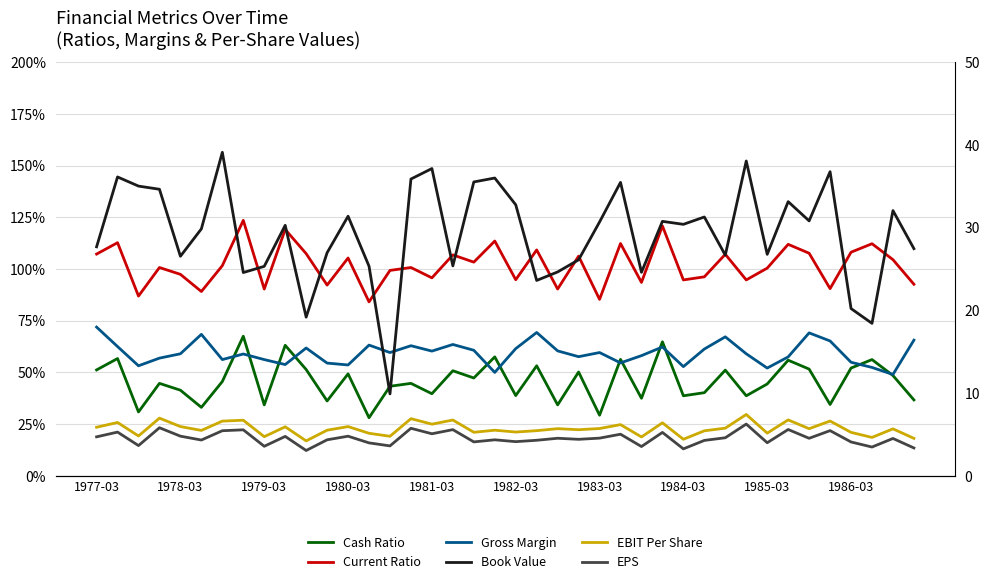

Is it true that EPS equals 5.5 at 1984-03?

False